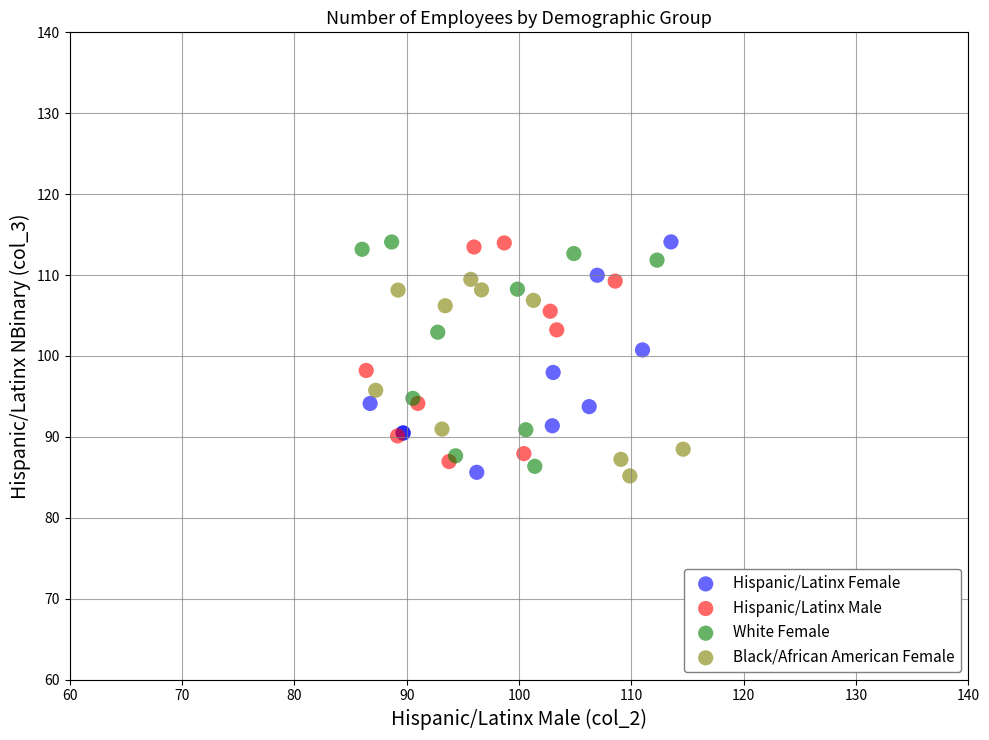

What are all the series names shown in the legend?

Hispanic/Latinx Female, Hispanic/Latinx Male, White Female, Black/African American Female